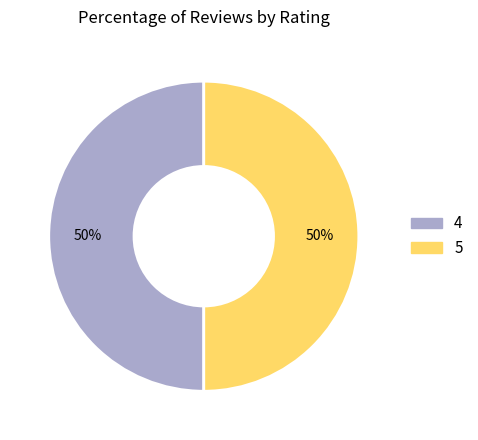

True or false: 4 accounts for 89% of the total.

False